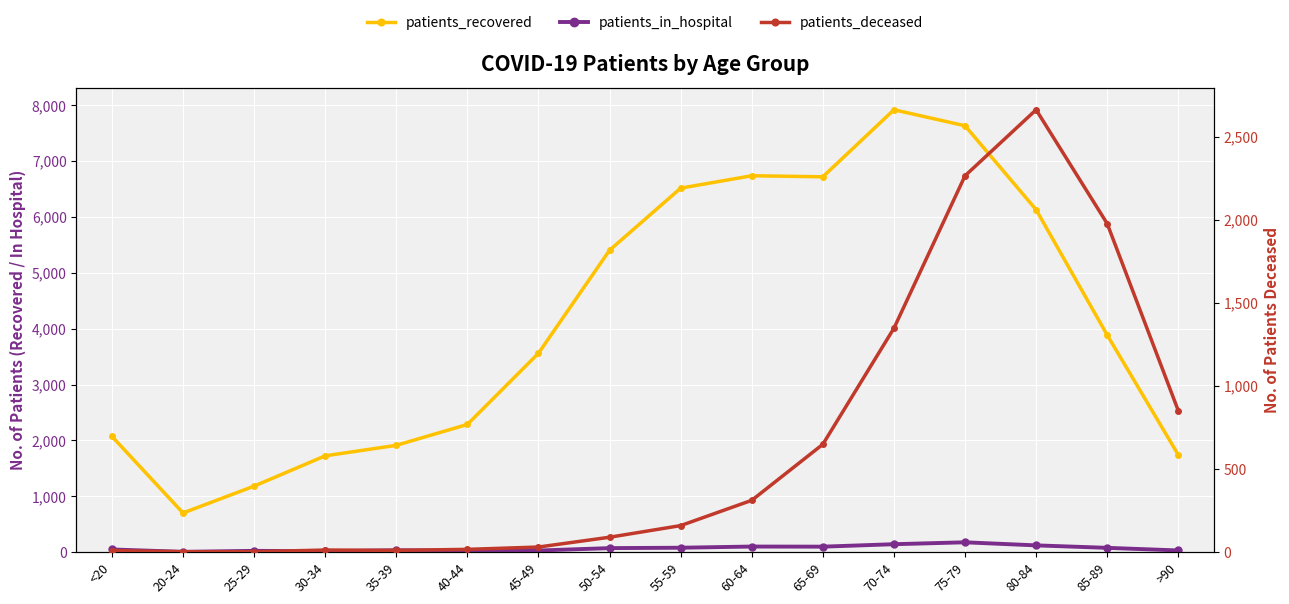

Reading right to left, extract all data points from this chart.

patients_recovered: 1742	3887	6131	7634	7920	6720	6739	6517	5406	3562	2287	1913	1725	1183	702	2073
patients_in_hospital: 31	78	122	177	143	99	101	80	73	30	27	34	17	24	6	49
patients_deceased: 851	1976	2661	2264	1347	649	312	160	90	31	17	11	13	3	3	10